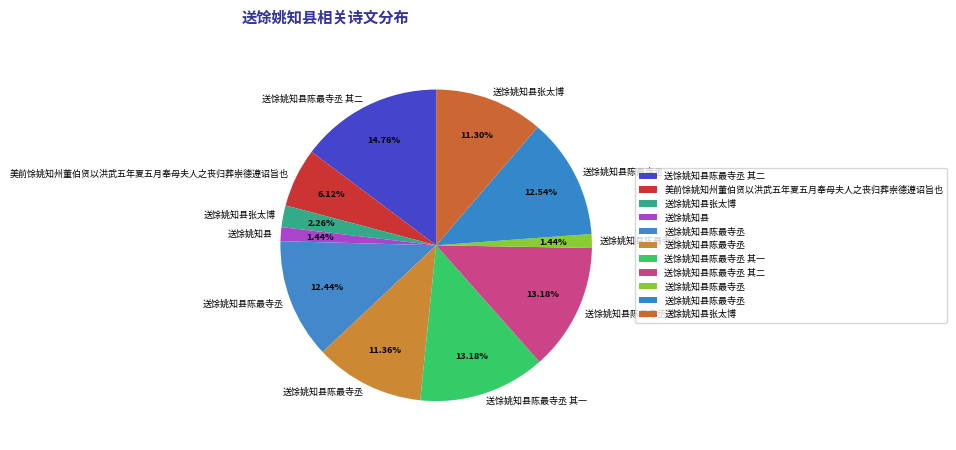

How many slices are in this pie chart?

11